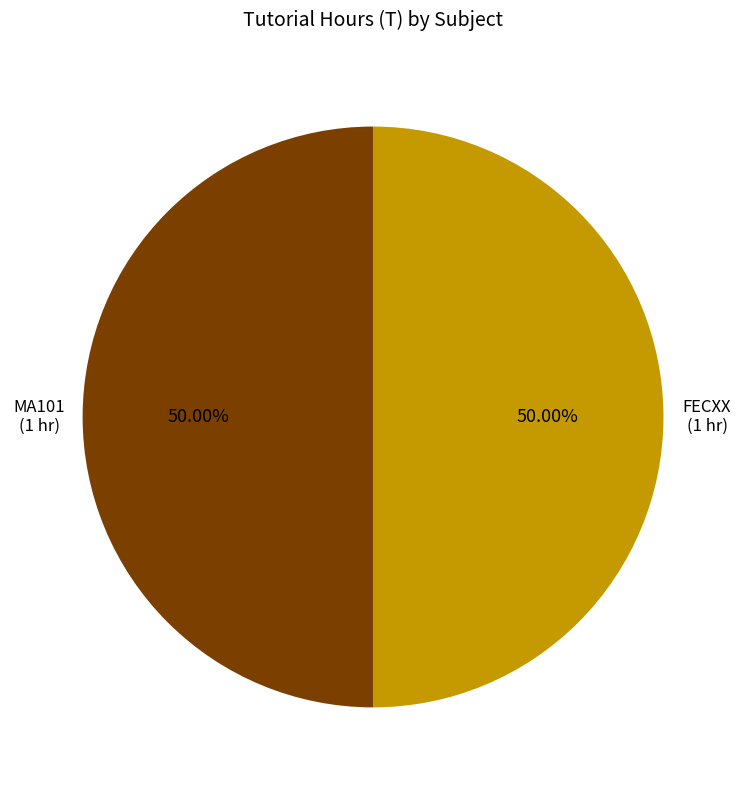

Combined, do FECXX and MA101 account for over 50%?

Yes